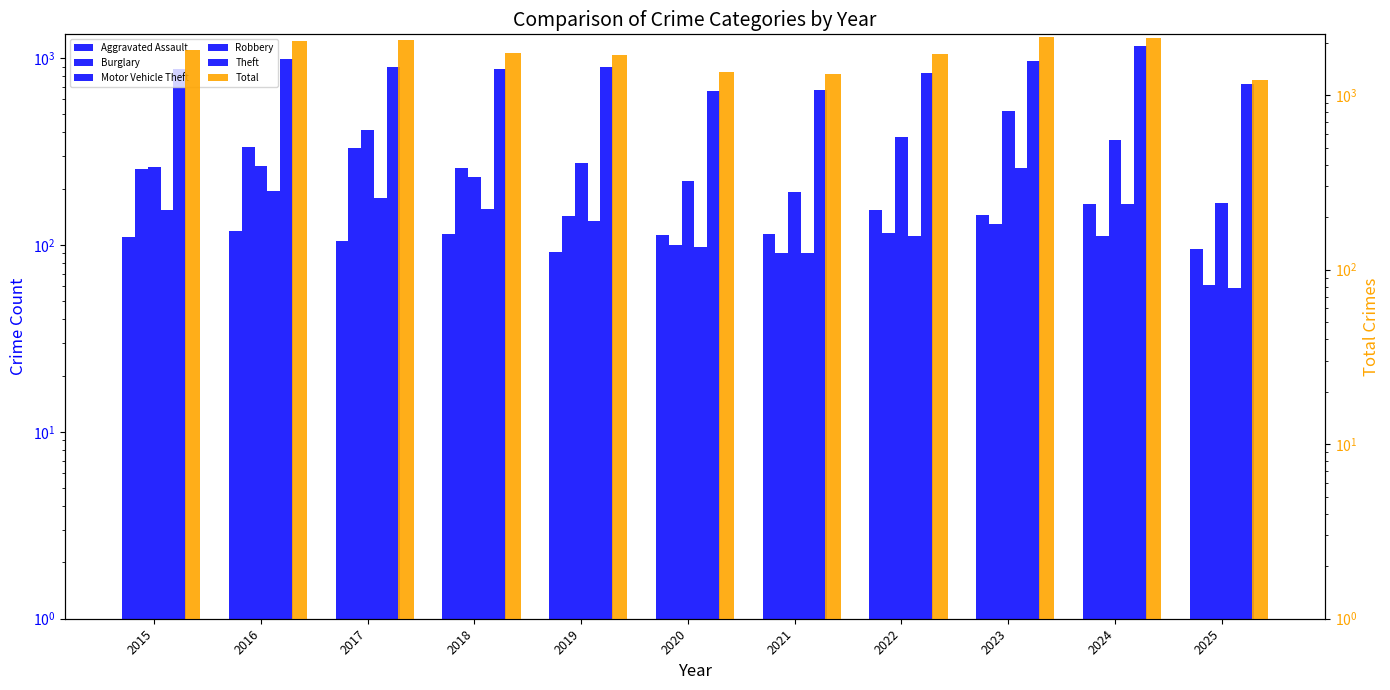

The Robbery series shows 111 at 2022. True or false?

True